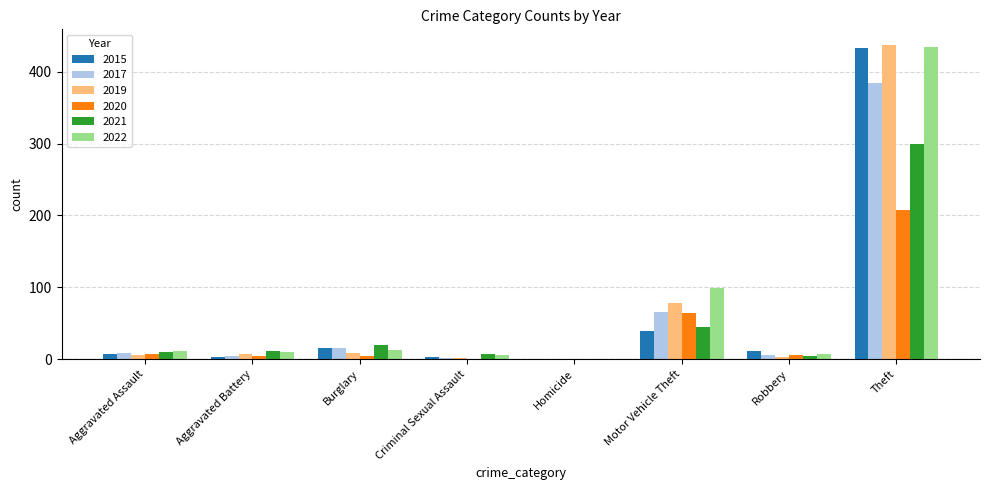

What is the sum of the 2021 values at Motor Vehicle Theft and Robbery?

50